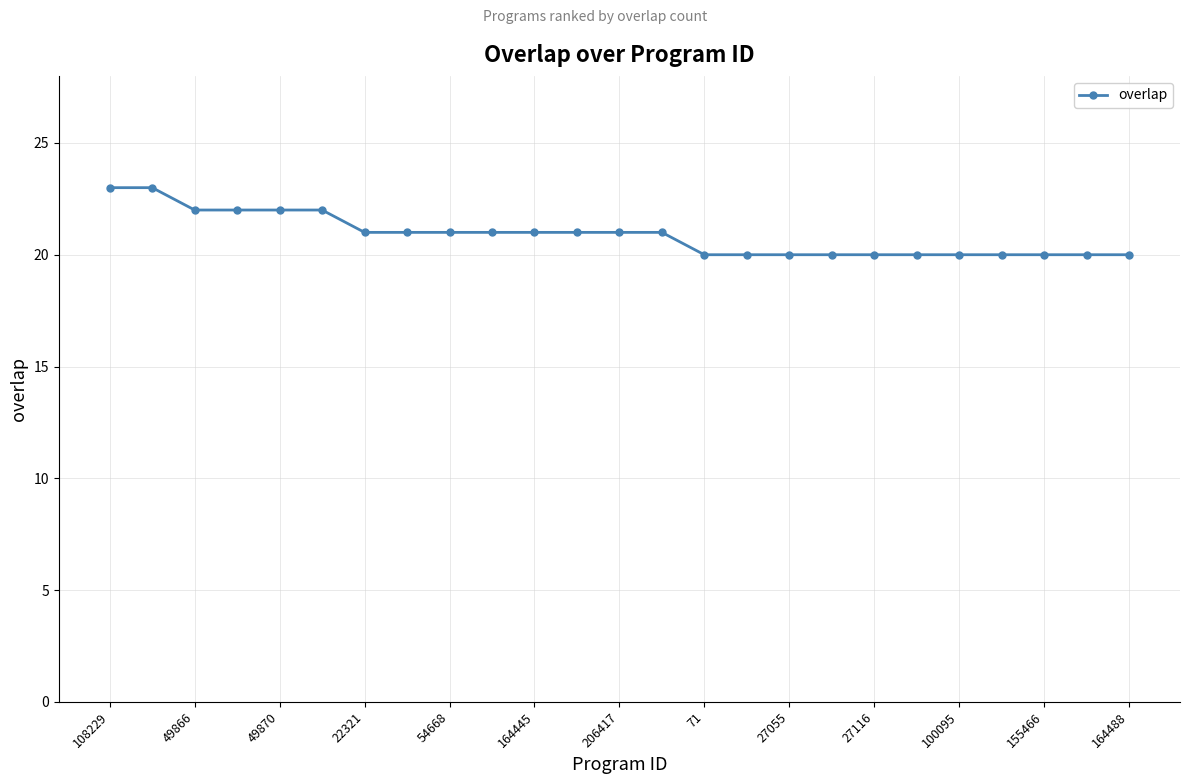

What is the value of the 14th point from the left?

21